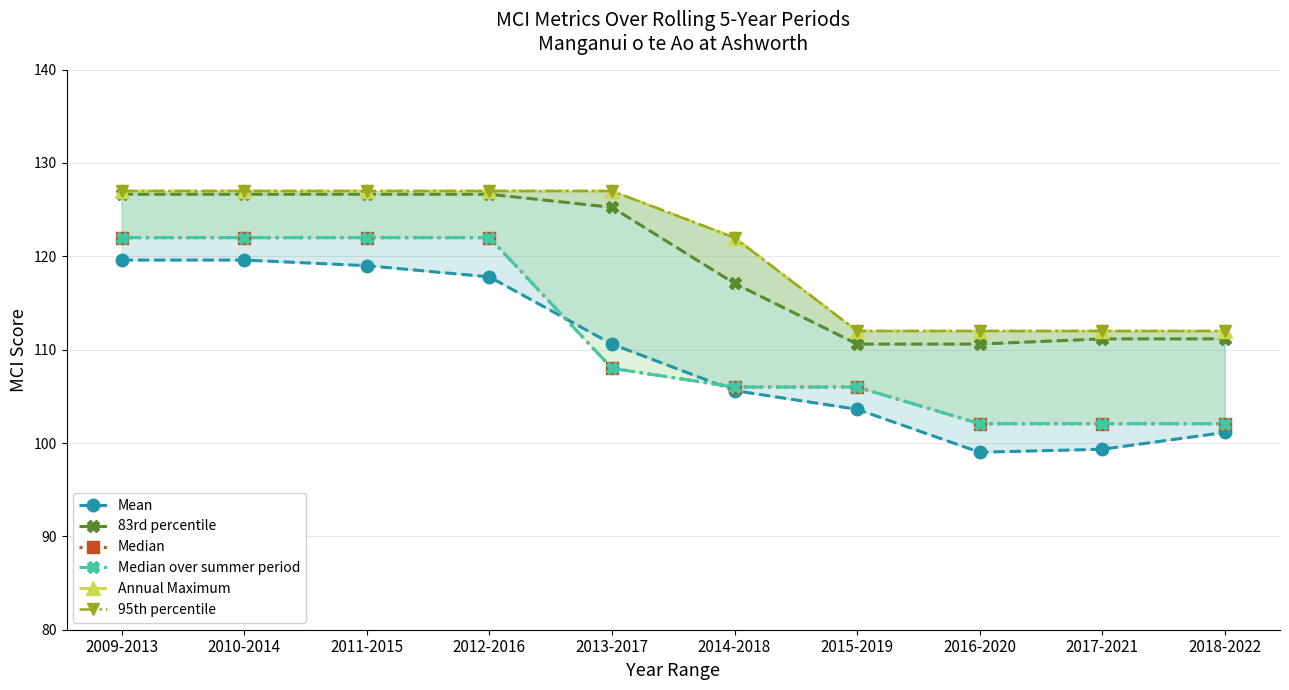

Rank the categories by 95th percentile value from highest to lowest.

2009-2013, 2010-2014, 2011-2015, 2012-2016, 2013-2017, 2014-2018, 2015-2019, 2016-2020, 2017-2021, 2018-2022